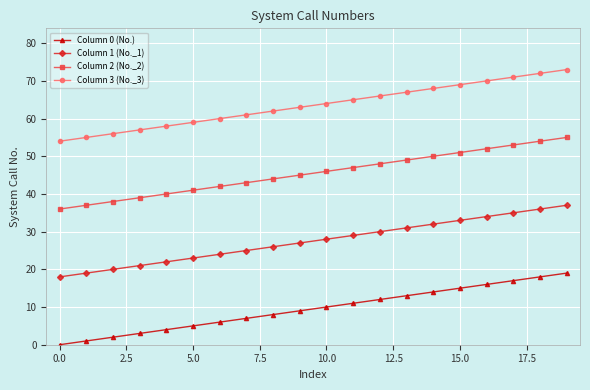

True or false: Column 3 (No._3) has more than 0 points higher than both neighbors.

False